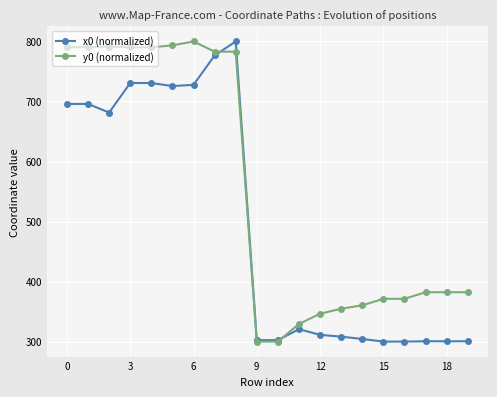

Which series has the largest total across all categories?

y0 (normalized)